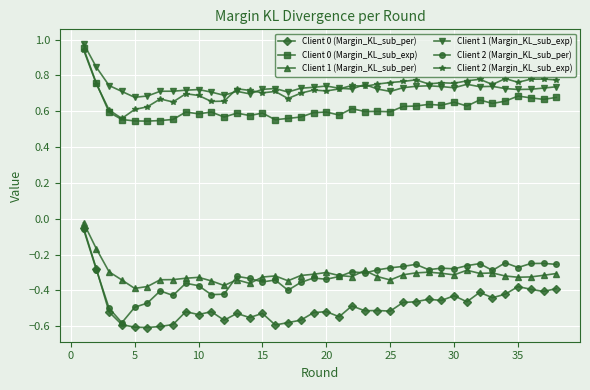

At how many categories does at least one series exceed 0?

38